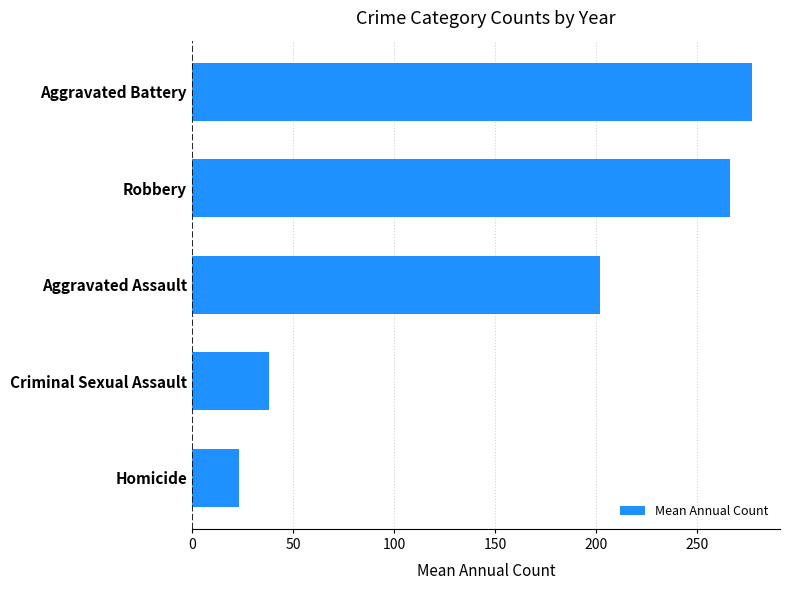

Between Aggravated Assault and Aggravated Battery, which is larger?

Aggravated Battery